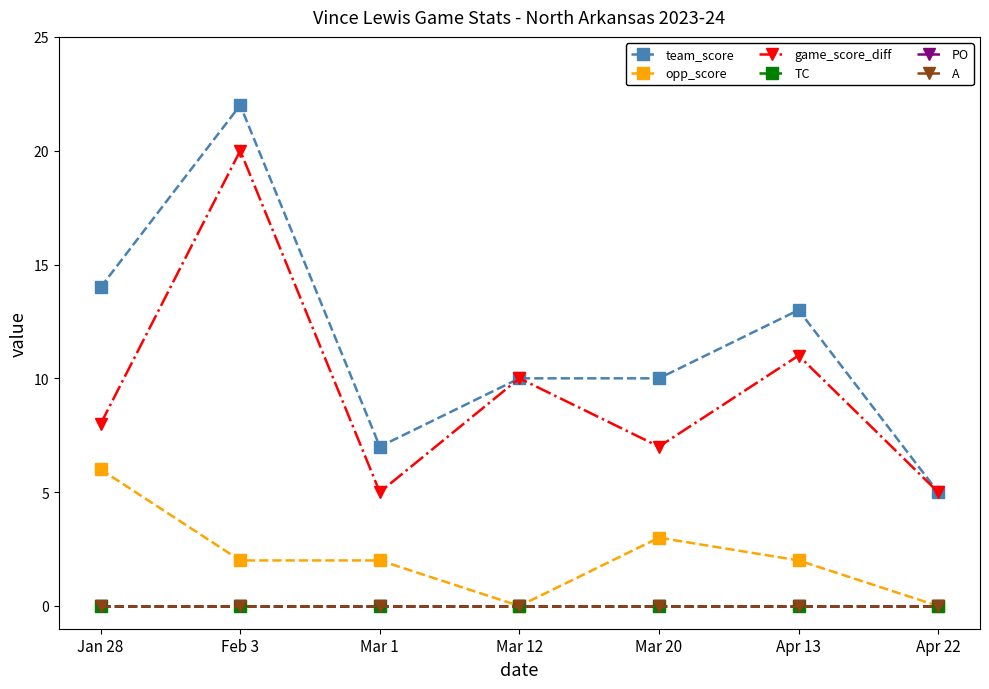

How many interior local peaks does the game_score_diff series have?

3